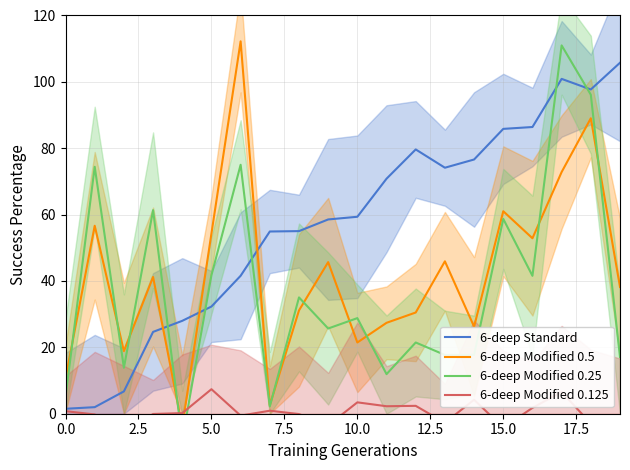

At 13, list the series in order from largest to smallest.

6-deep Standard, 6-deep Modified 0.5, 6-deep Modified 0.25, 6-deep Modified 0.125